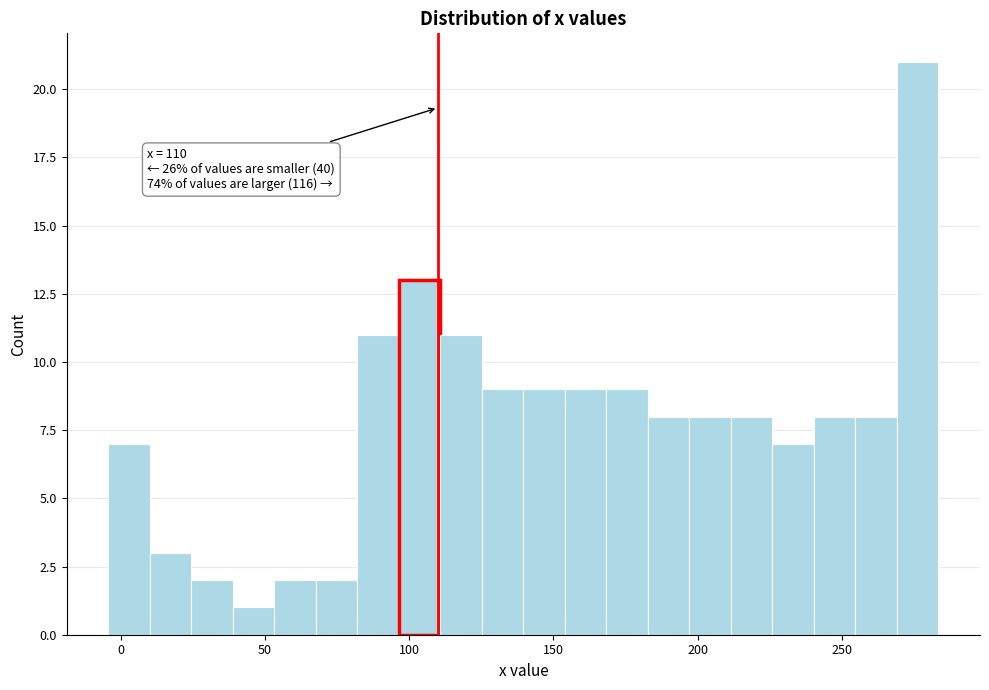

Around what value on the x-axis is the tallest bar? Give the approximate position of its centre, as read against the axis.

275